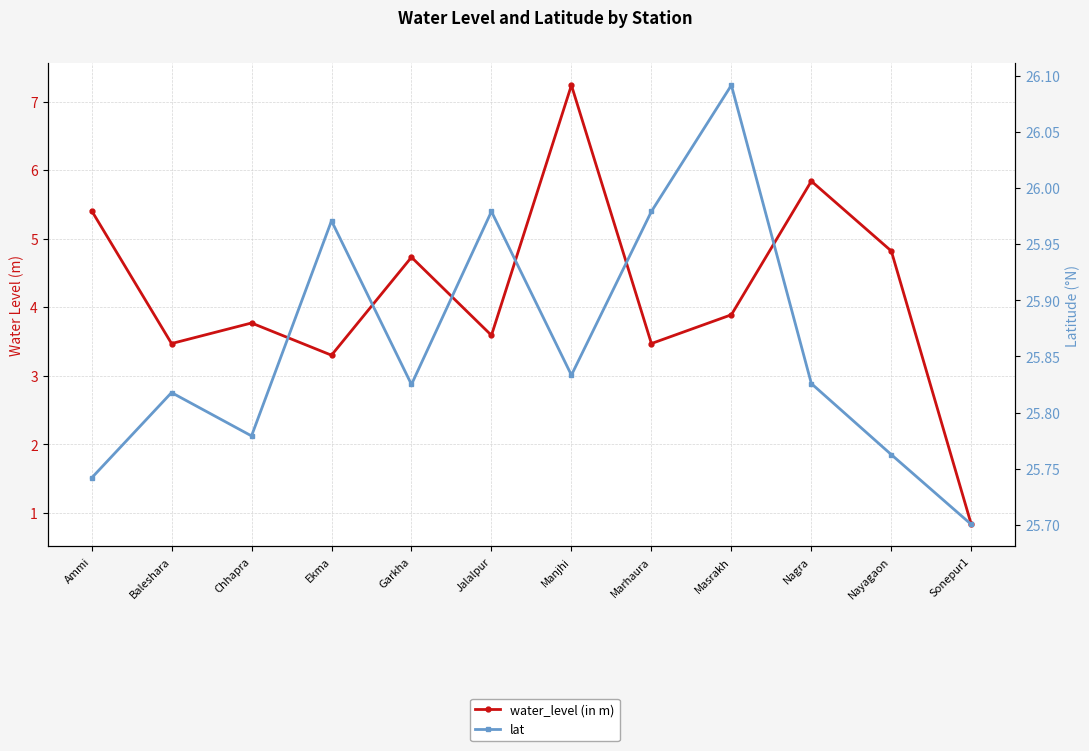

True or false: lat and water_level (in m) intersect in this chart.

False